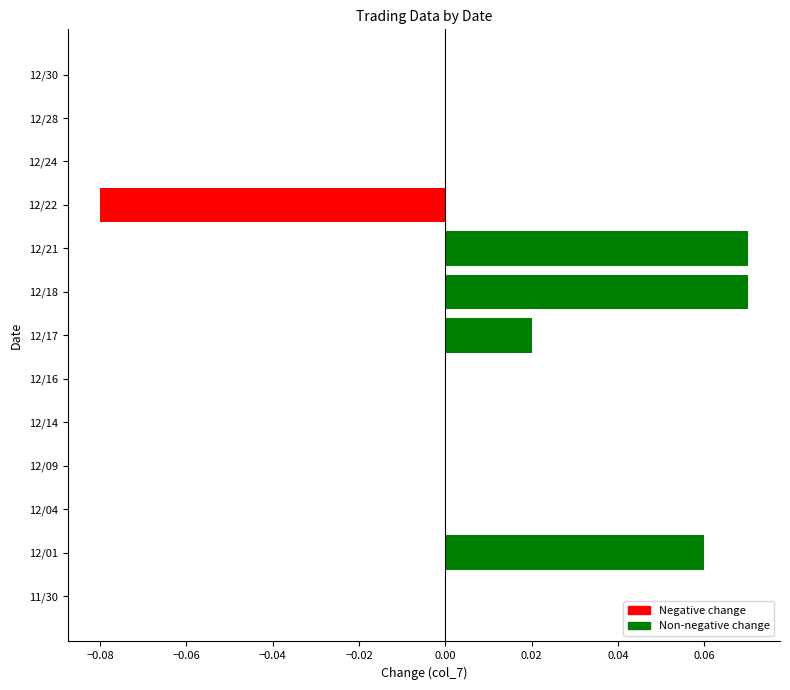

True or false: the data shows 0.1 at 12/16.

False